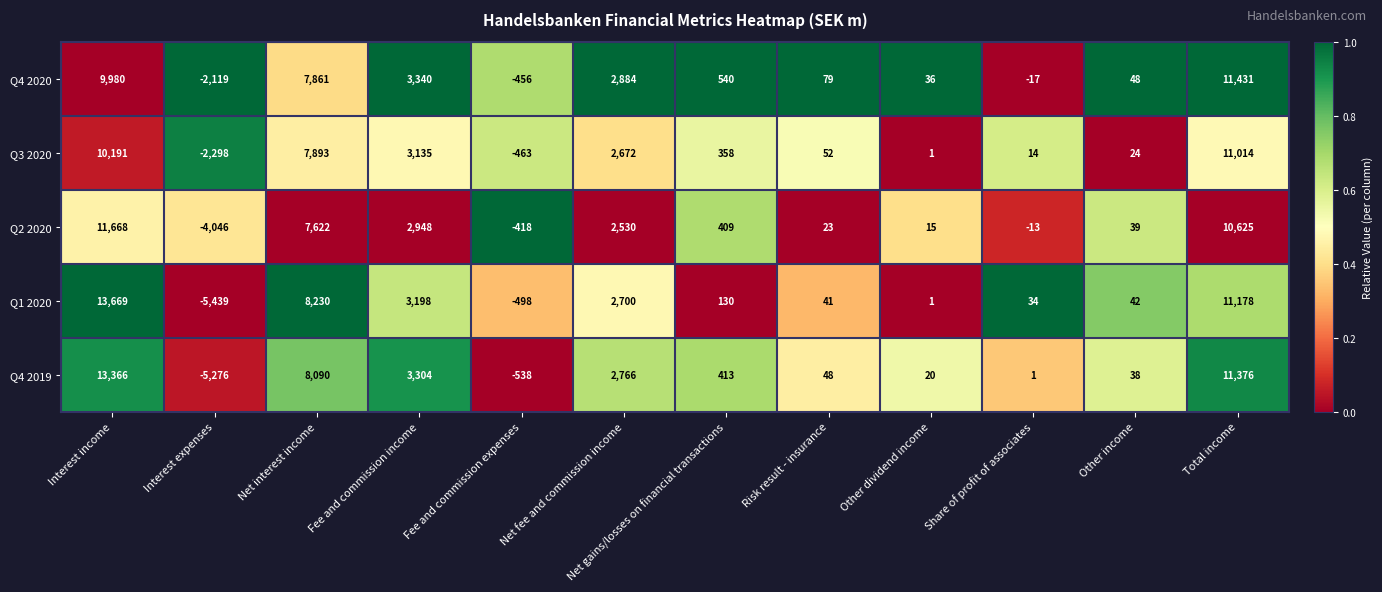

True or false: Q4 2019 has a value of 14323 at Net interest income.

False